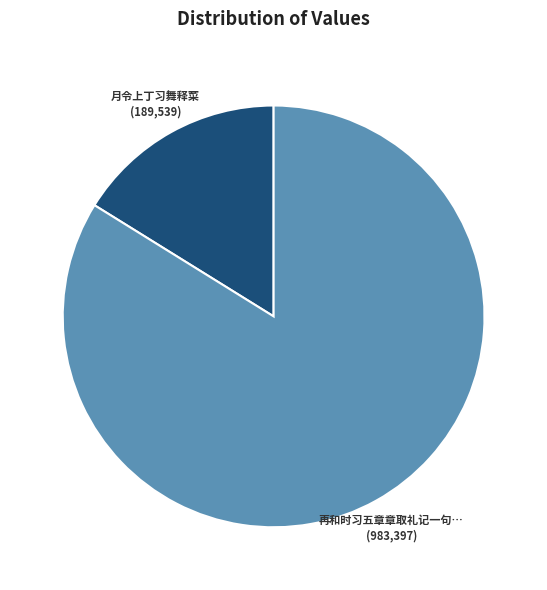

Is there a majority slice in this chart?

Yes